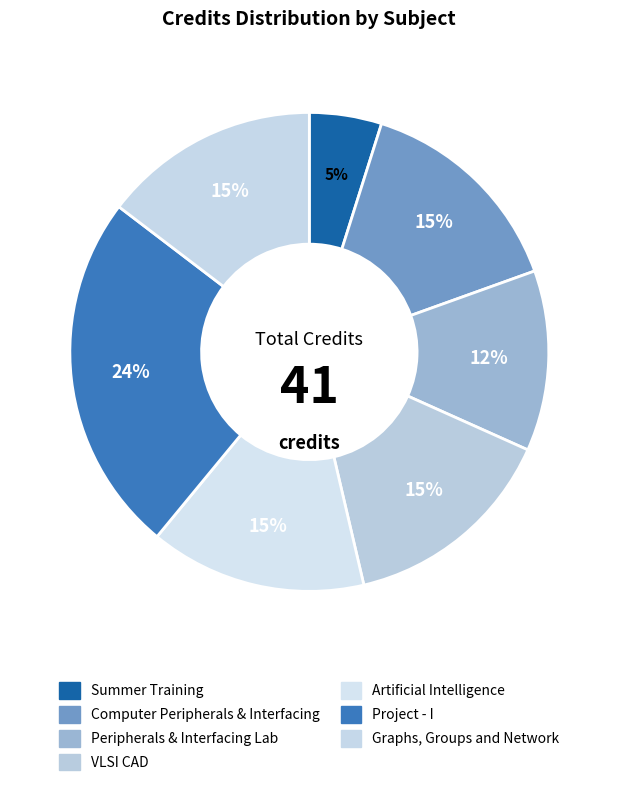

Which slice is the smallest?

Summer Training